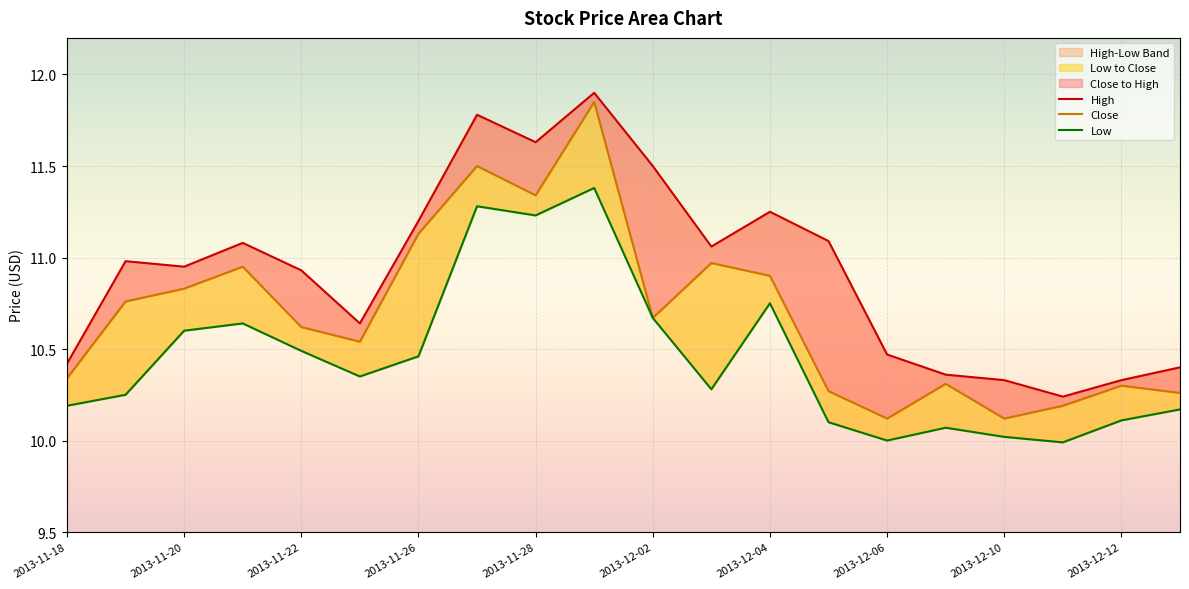

What is the sum of all Low values?

209.0